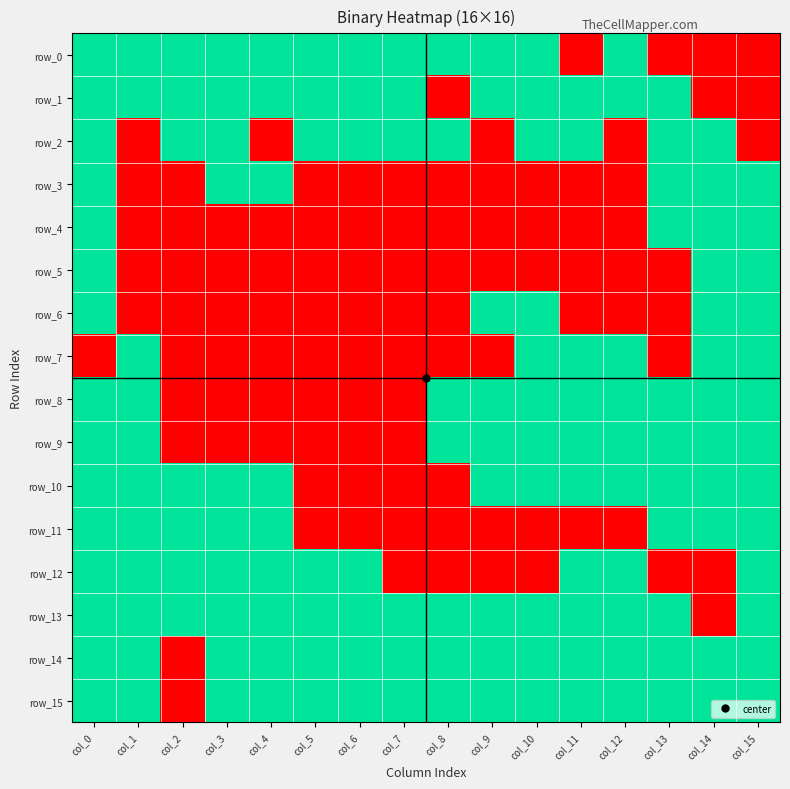

Which category has the lowest value in the row_10 series?

col_5